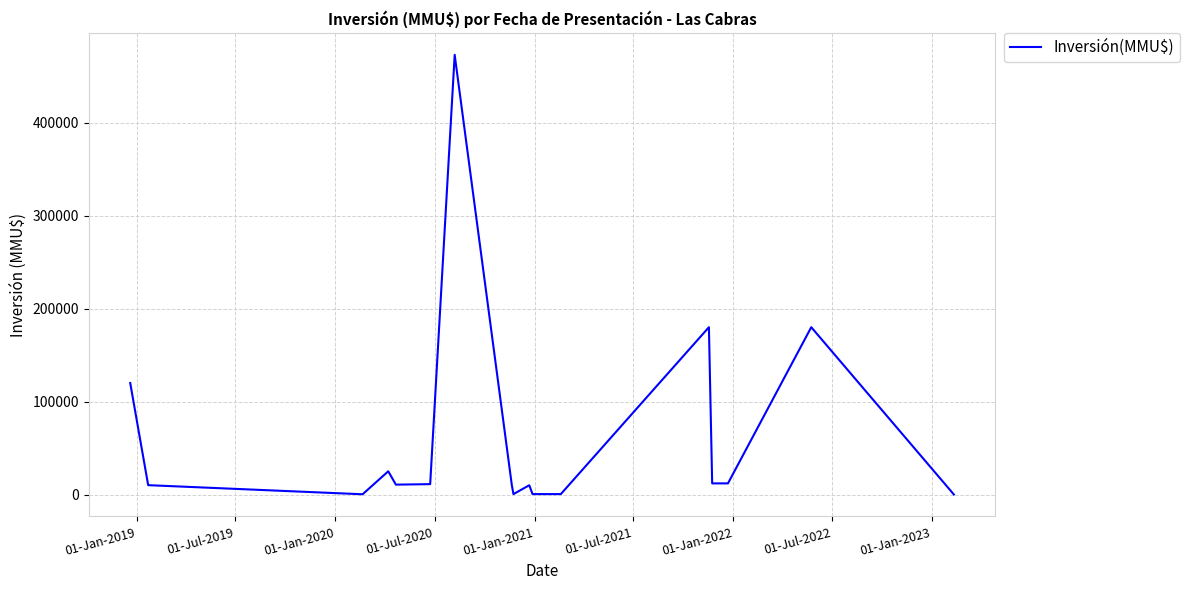

What is the average value?

55610